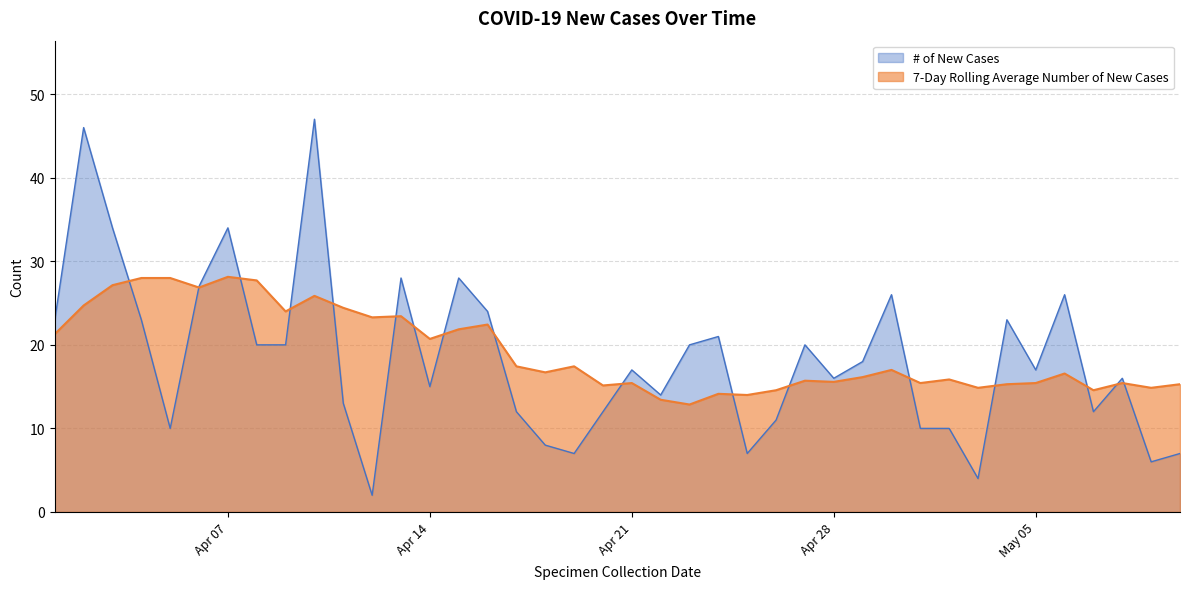

What is the difference between the highest and lowest values at 2020-04-26?

3.6